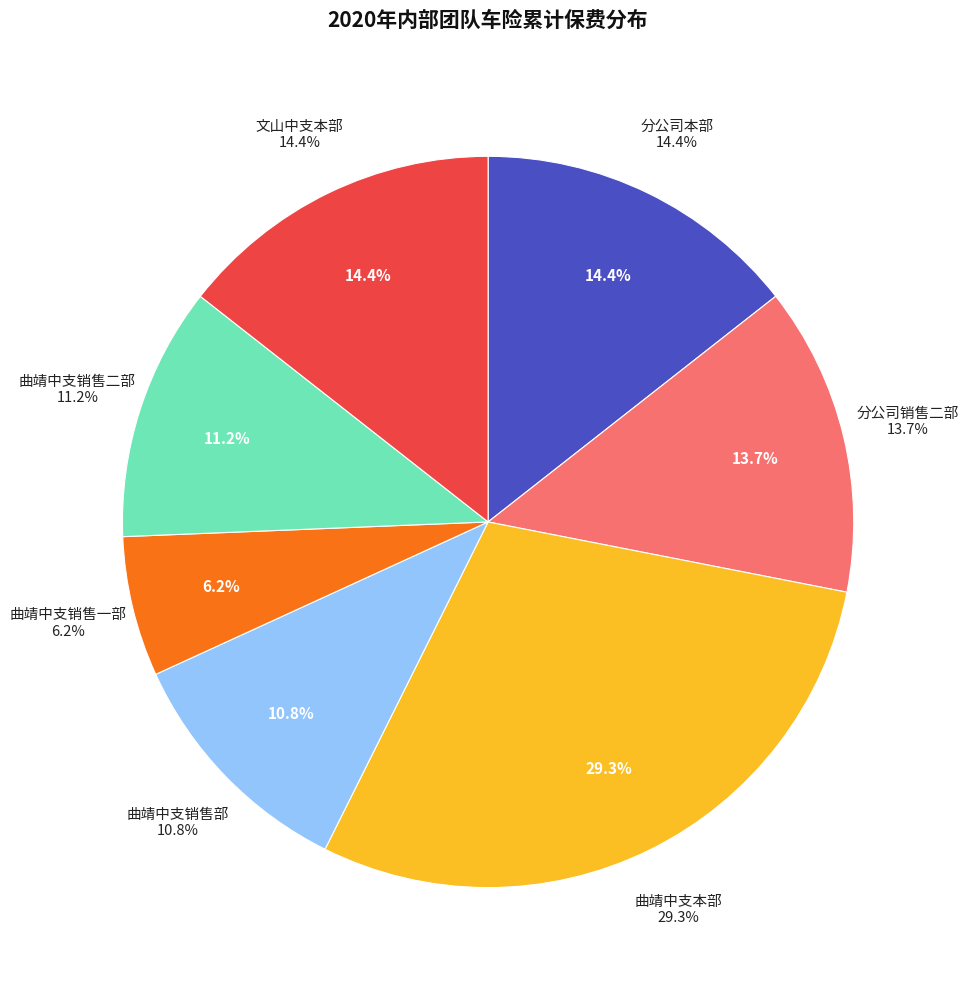

Combined, what portion of the pie is 分公司本部 and 曲靖中支本部?

43.7%